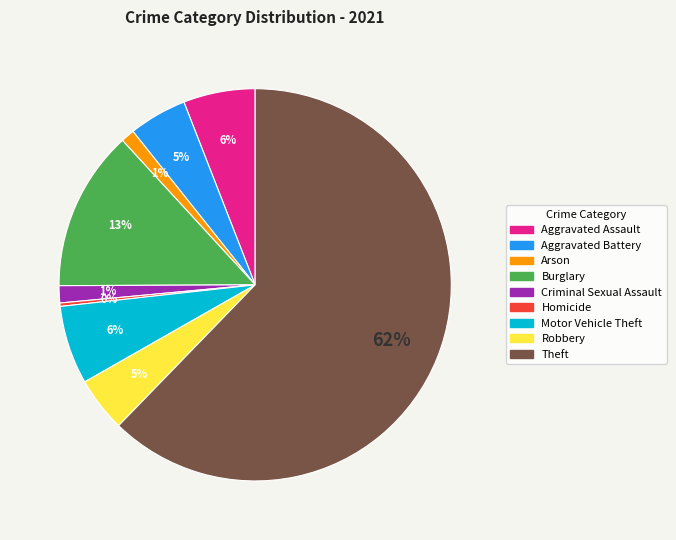

True or false: Aggravated Assault accounts for 6% of the total.

True